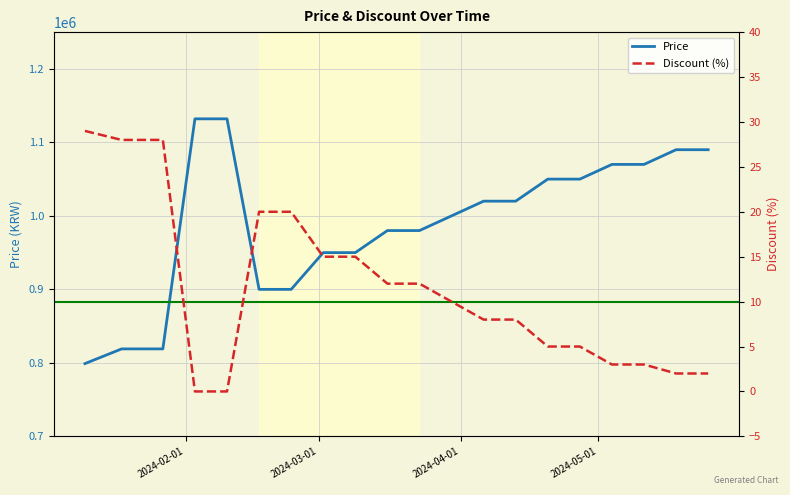

How many data points in Discount are less than 10?

10